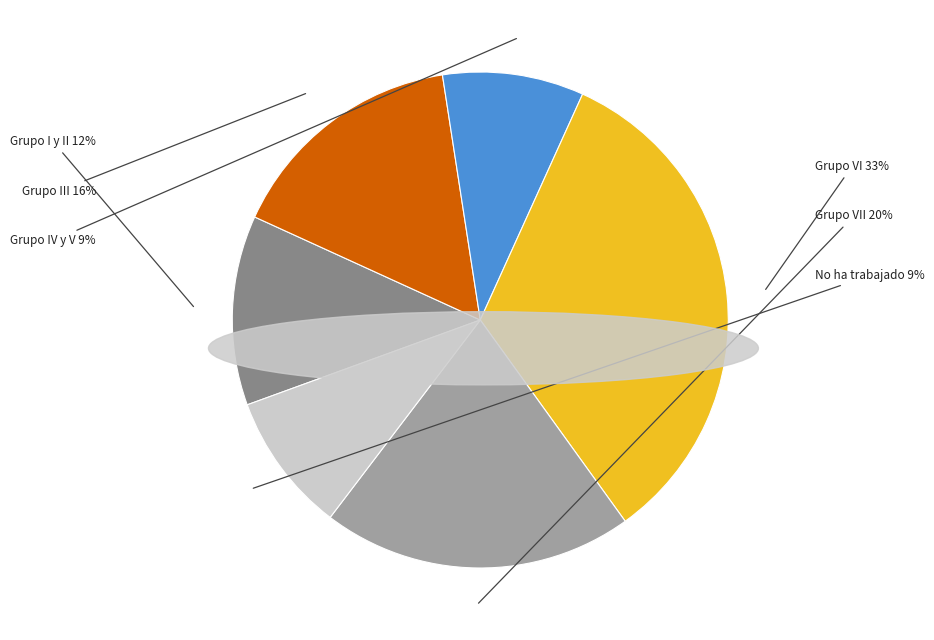

Does No ha trabajado account for over 50% of the chart?

No